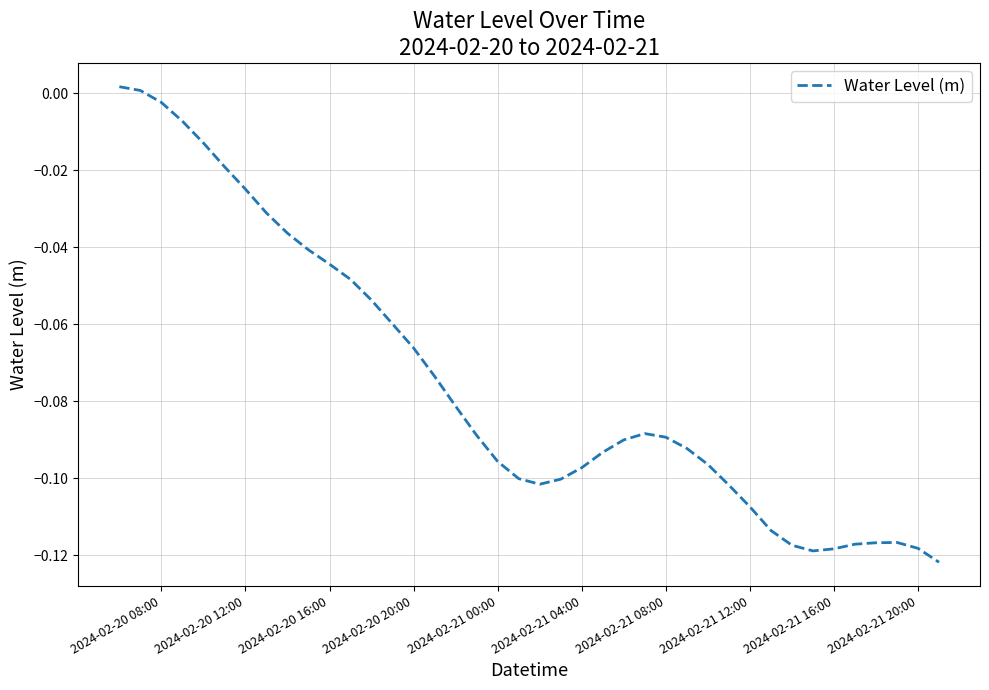

The chart shows a value of -0.2 at 2024-02-21 16:00. True or false?

False